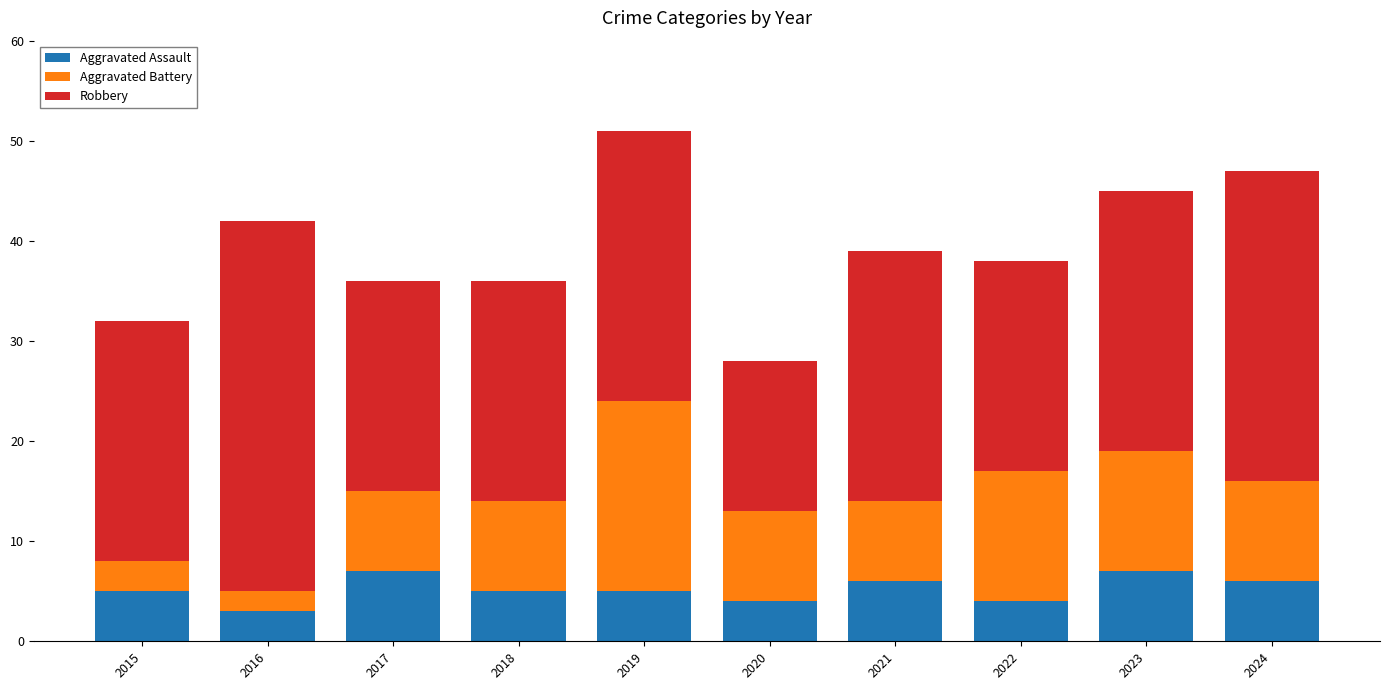

Reading left to right, list the values for the Aggravated Assault series.

2015=5	2016=3	2017=7	2018=5	2019=5	2020=4	2021=6	2022=4	2023=7	2024=6